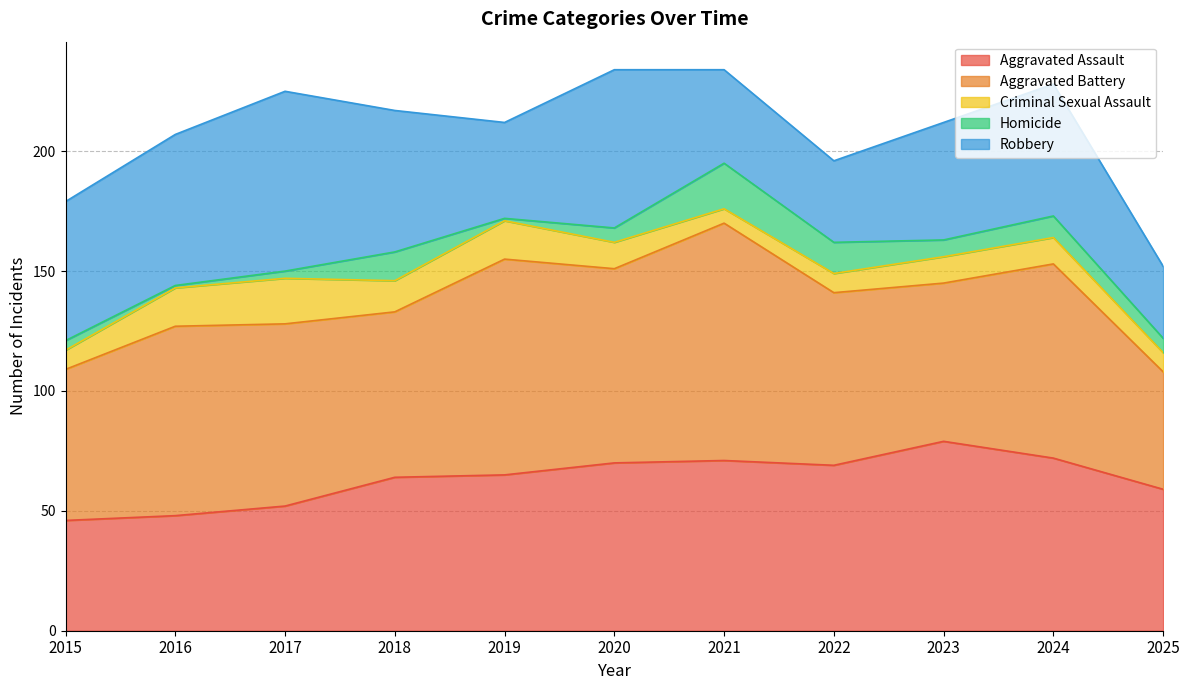

What is the sum of the Criminal Sexual Assault values at 2021 and 2025?

14